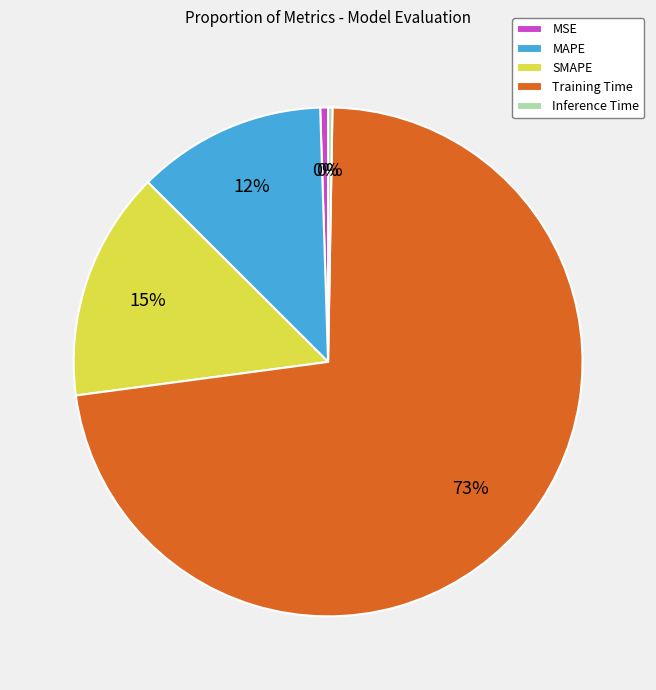

To the nearest percent, what is the average slice percentage?

20%